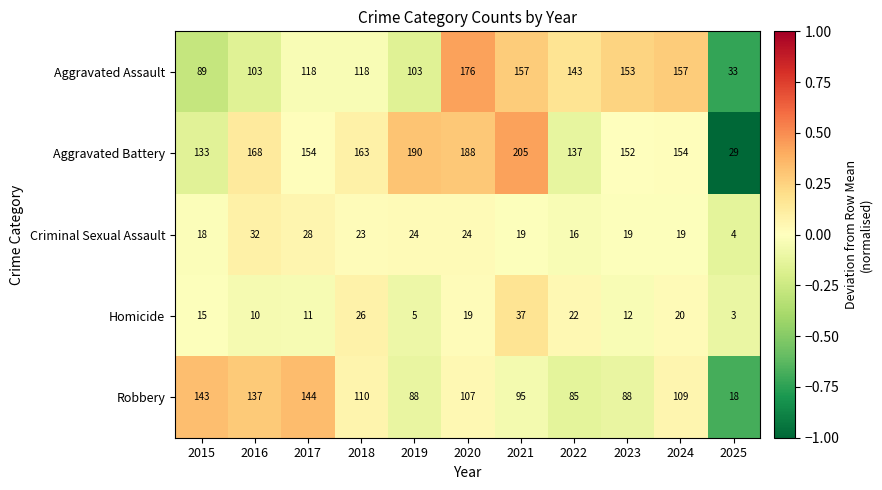

True or false: Aggravated Battery has a value of 335 at 2020.

False